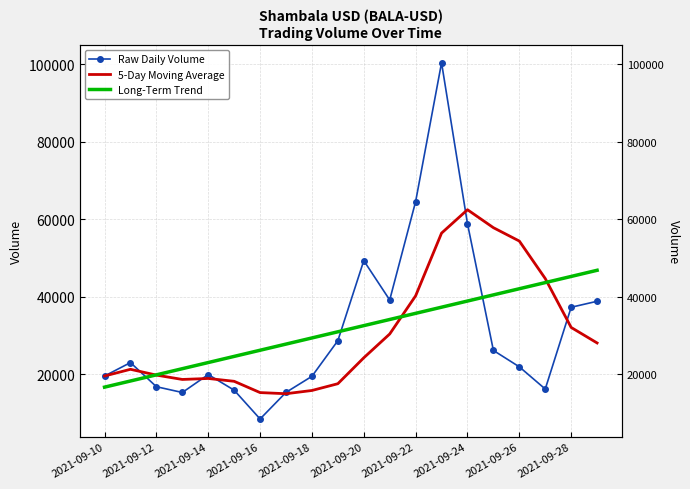

List the series in order of their peak value, lowest first.

Long-Term Trend, 5-Day Moving Average, Raw Daily Volume